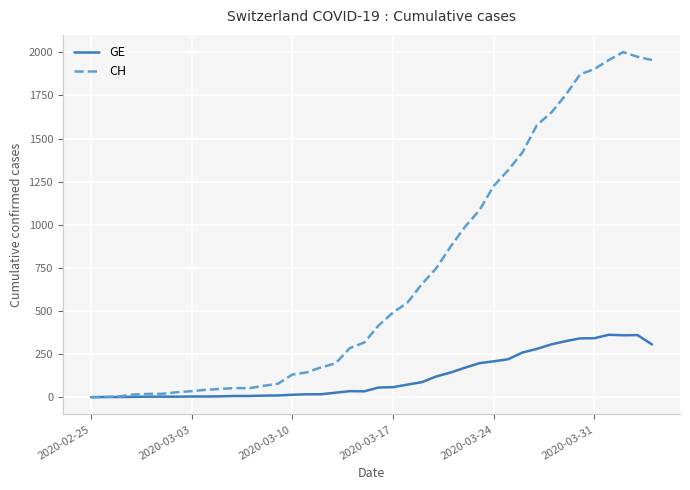

Which series has the largest range (max minus min)?

CH